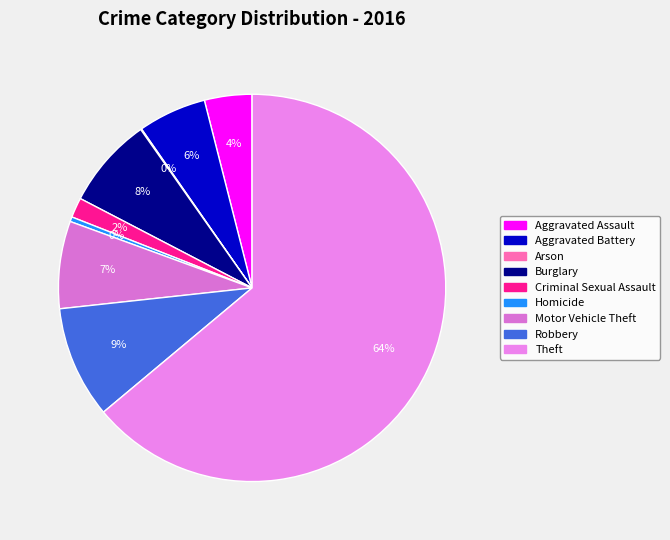

Is it true that Robbery is 1% of the pie?

False